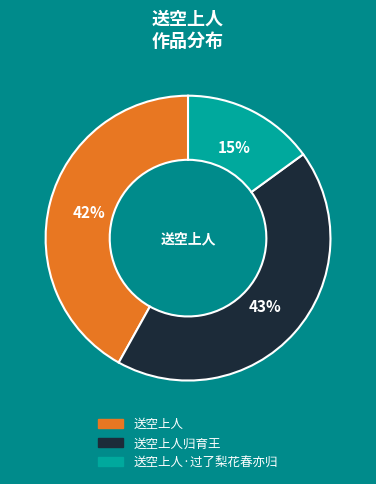

Do 送空上人归育王 and 送空上人 together represent more than half of the pie?

Yes